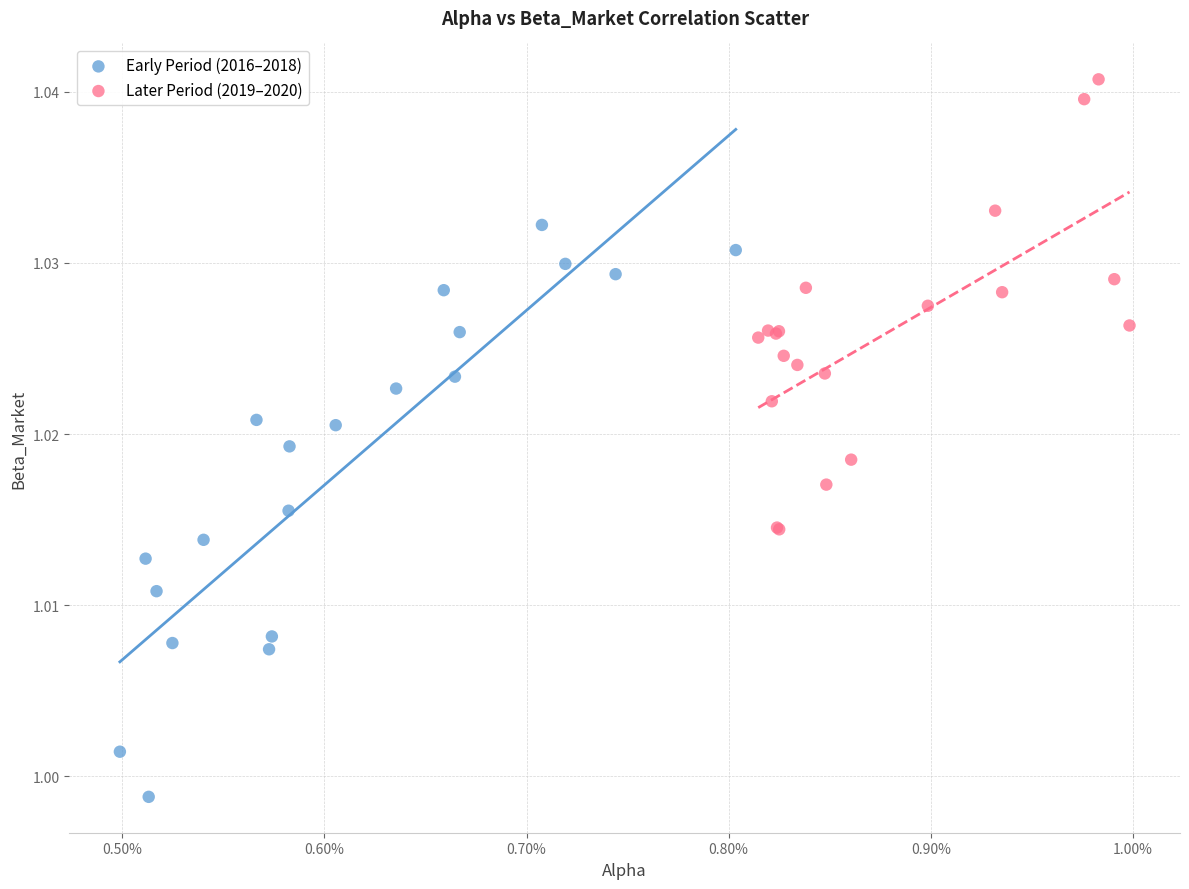

Which series contains the lowest Y value?

Early Period (2016–2018)